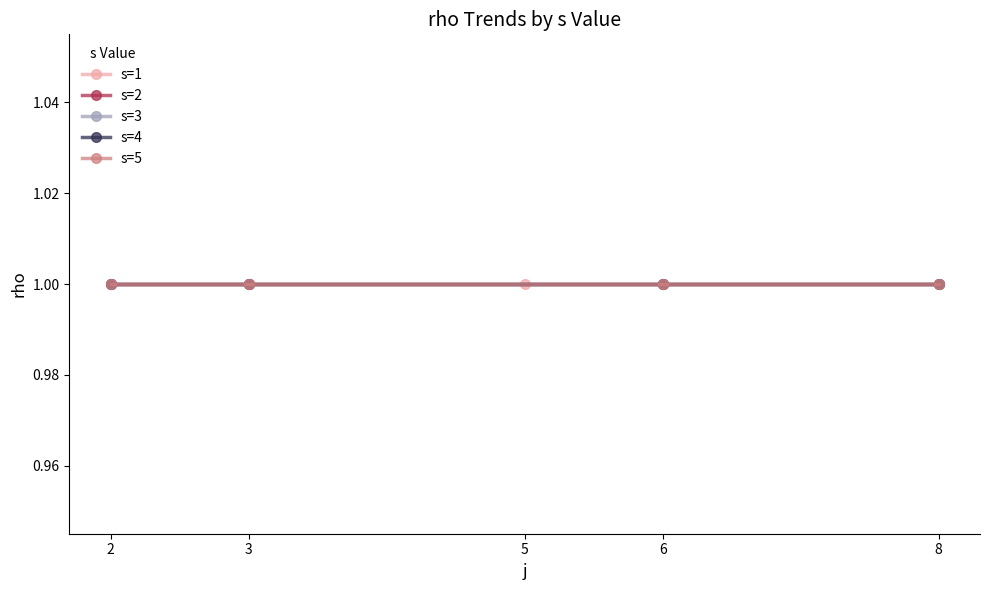

What is the maximum value for rho?

1